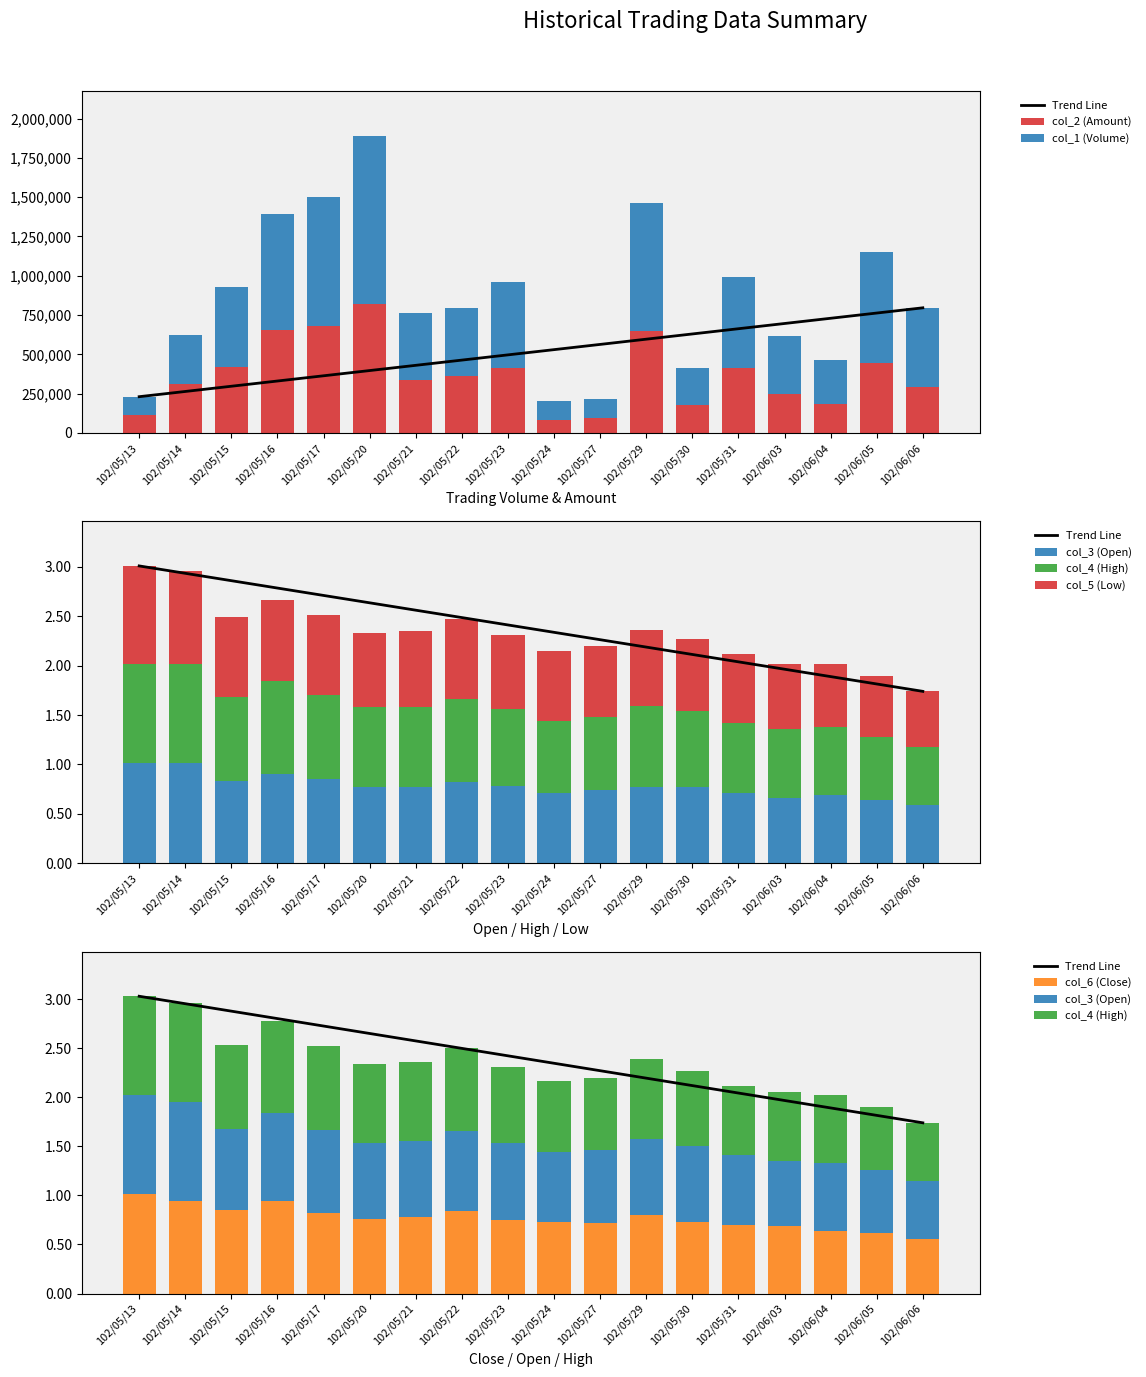

Rank the series by their maximum value, from lowest to highest.

col_5 (Low), col_3 (Open), col_4 (High), col_6 (Close), col_2 (Amount), col_1 (Volume)